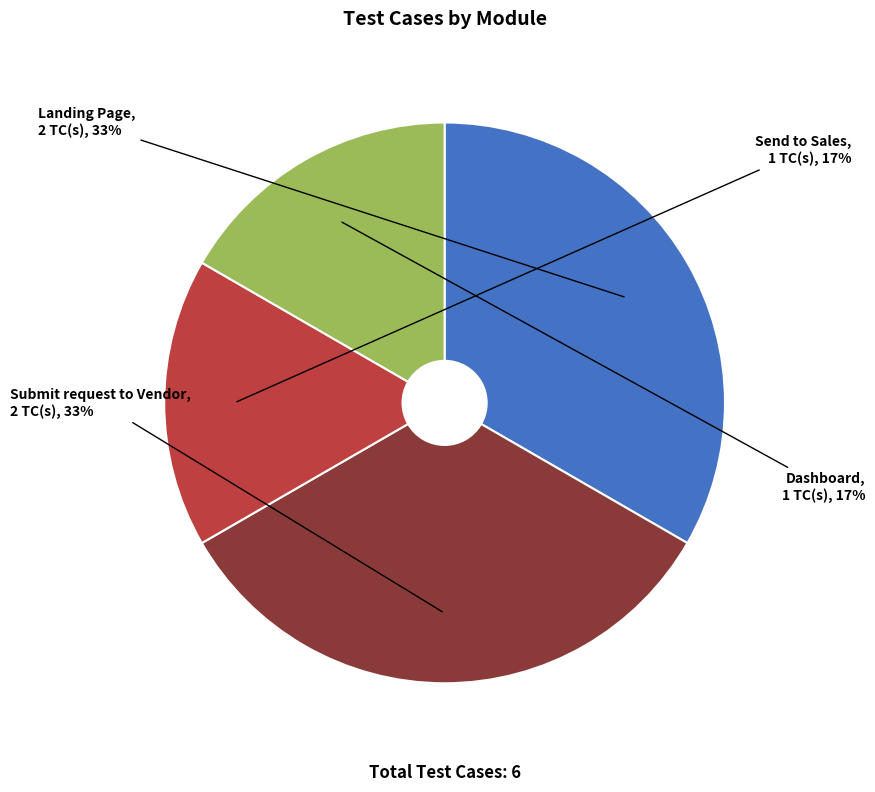

To the nearest percent, what percentage of the pie is Dashboard?

17%